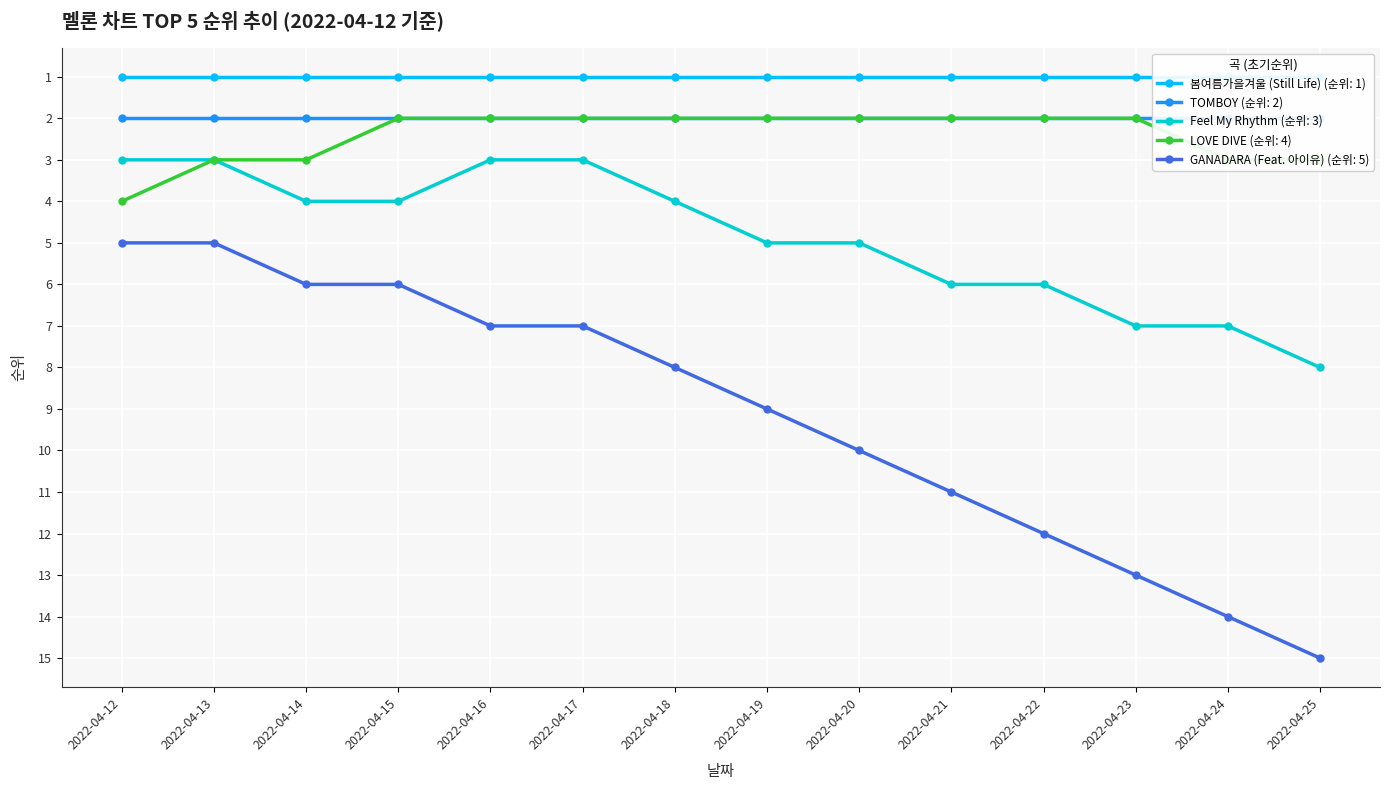

True or false: Feel My Rhythm (순위: 3) and GANADARA (Feat. 아이유) (순위: 5) cross at least once.

False